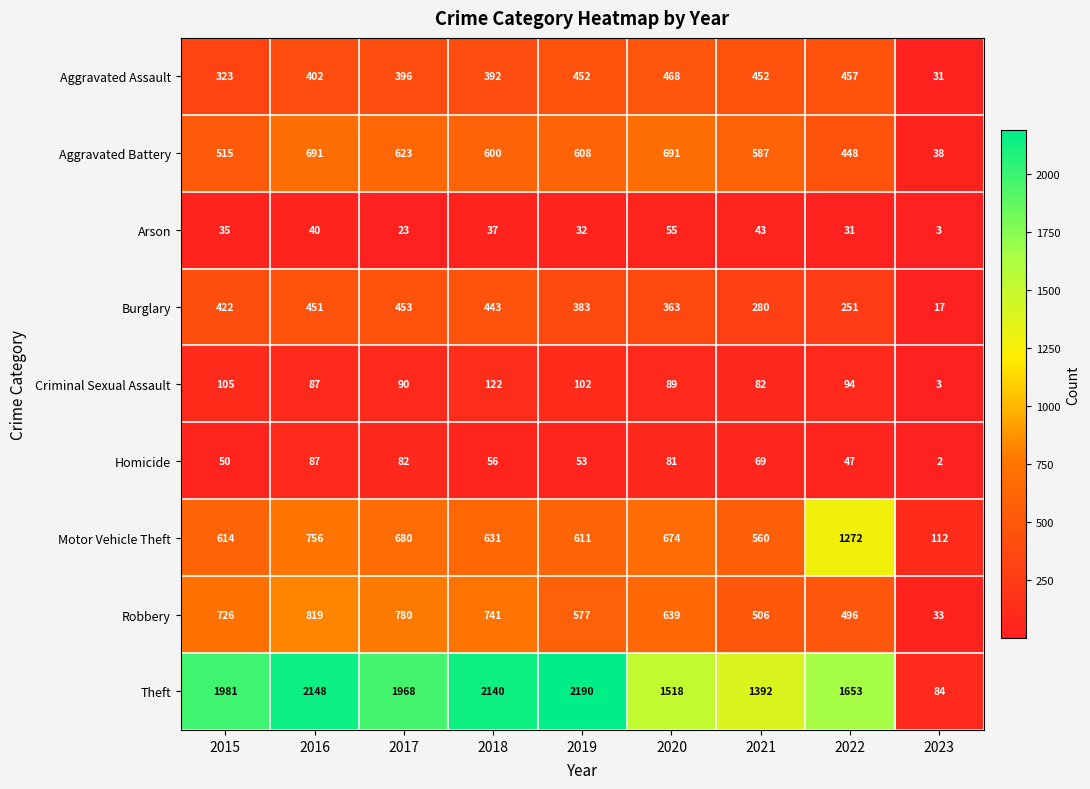

Which series has the largest total across all categories?

Theft